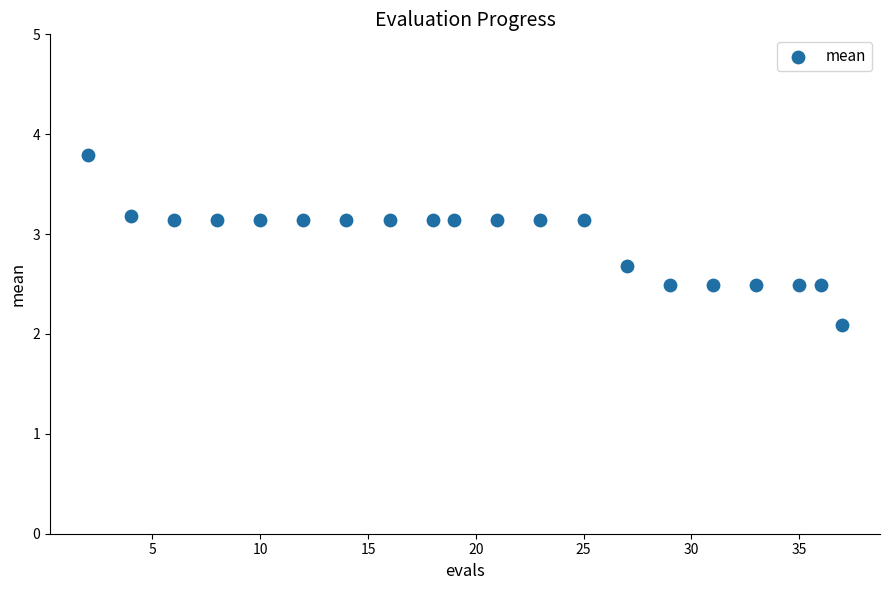

What is the range of X values (max minus min)?

35.0